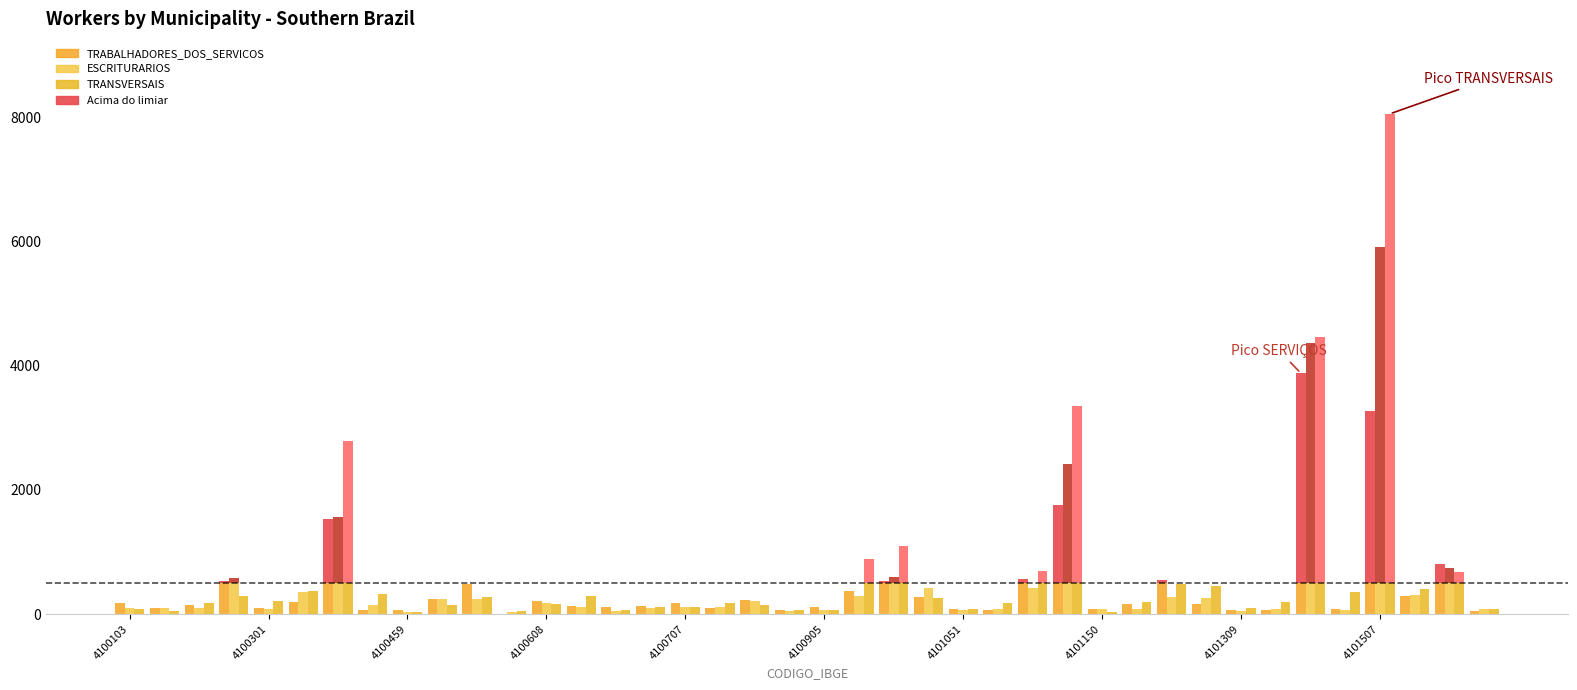

What is the label of the 10th bar from the right?

4101200